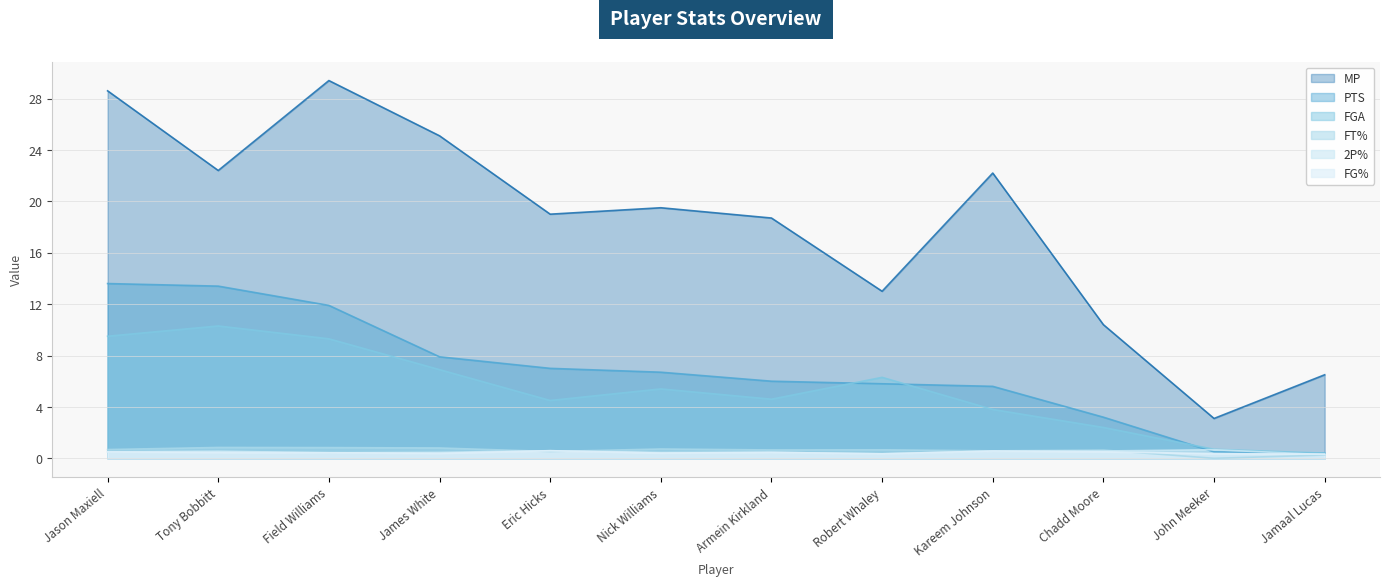

The FT% series shows 0.3 at Robert Whaley. True or false?

False